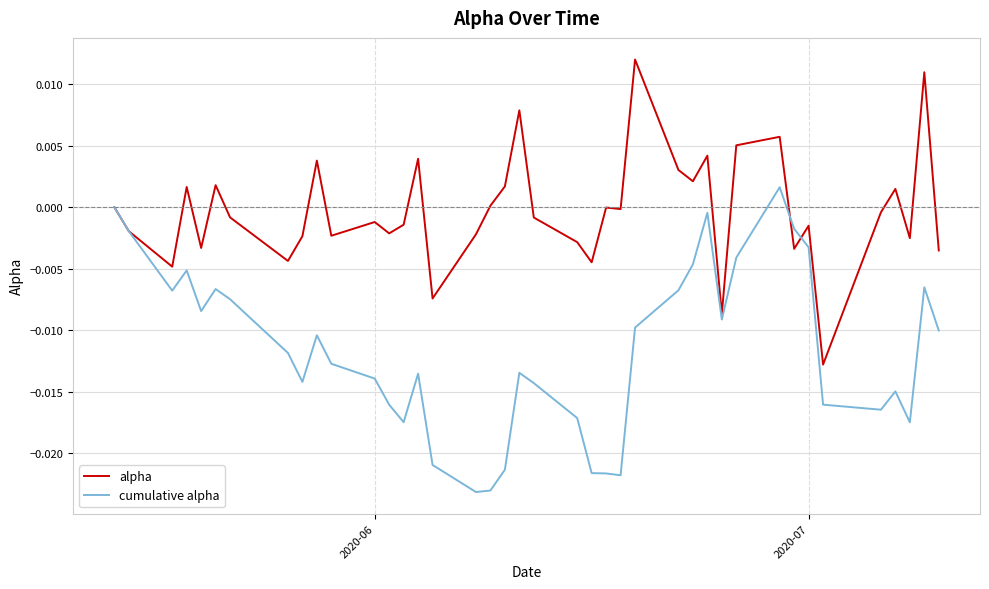

True or false: cumulative alpha and alpha cross at least once.

True